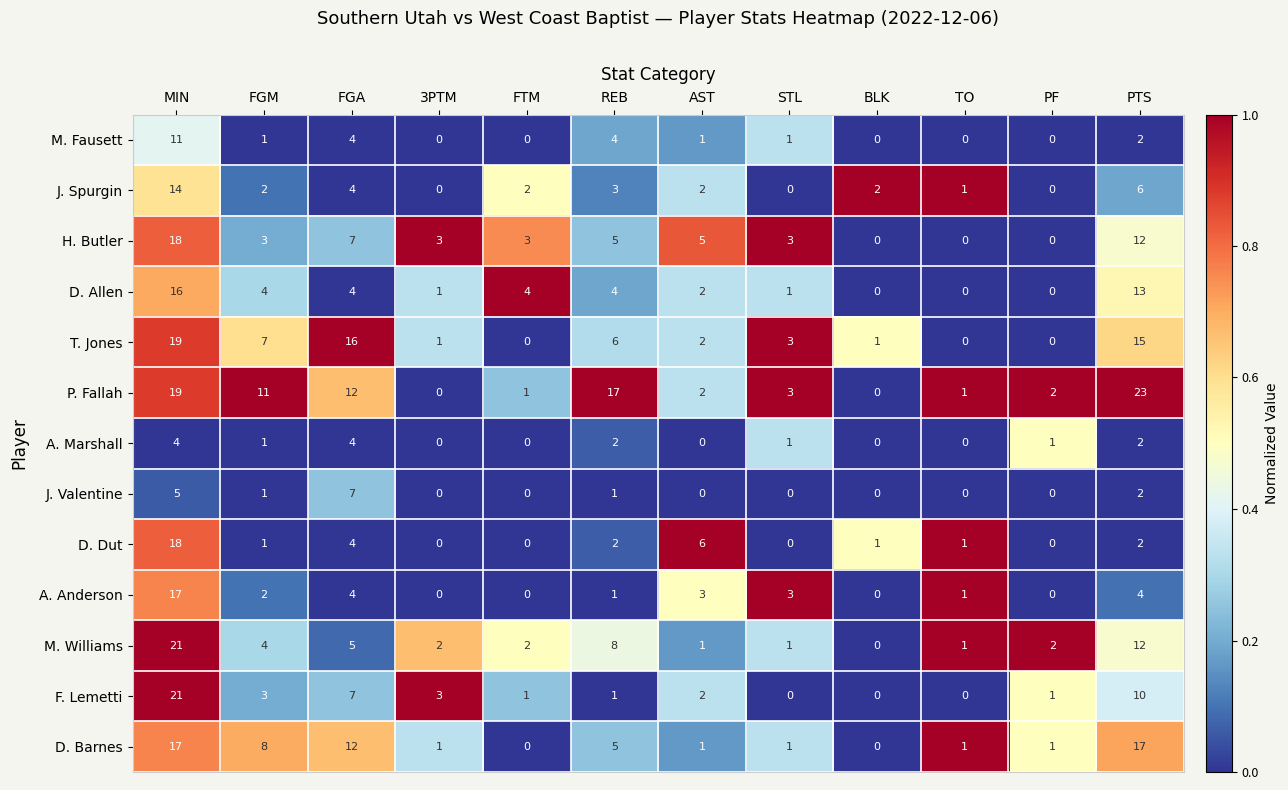

What is the sum of the M. Williams values at STL and FGM?

5